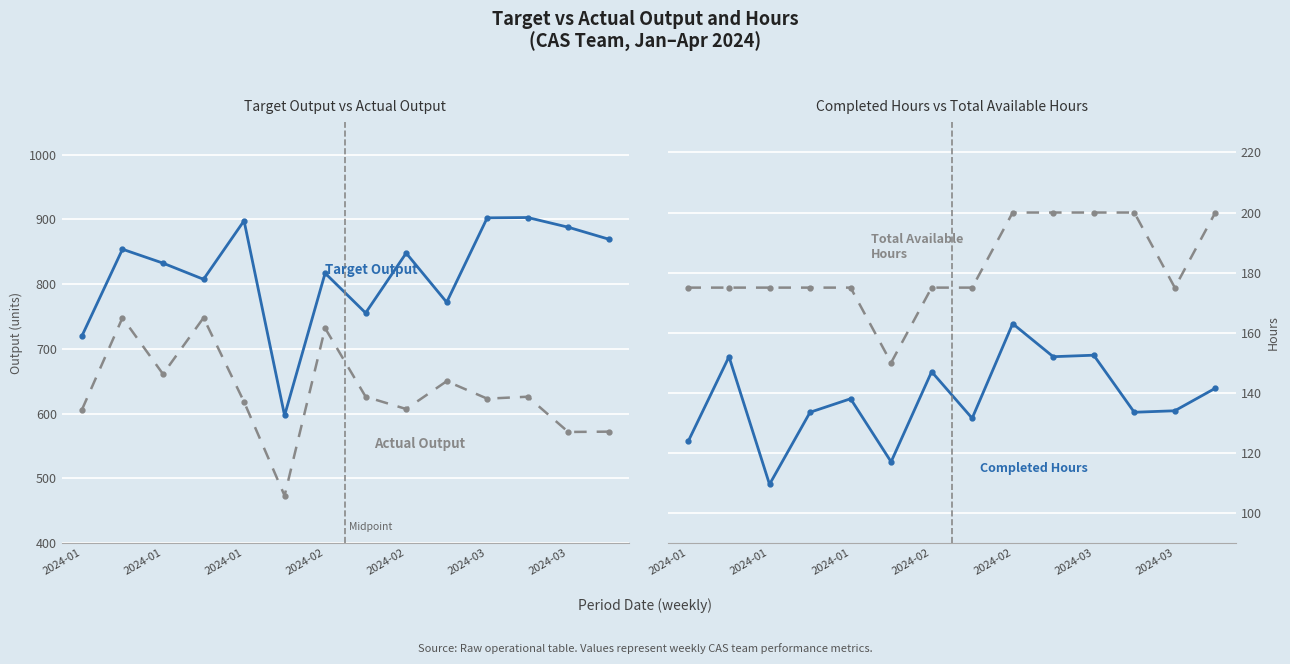

Which series changed the most between 2024-01 and 2024-03?

Actual Output